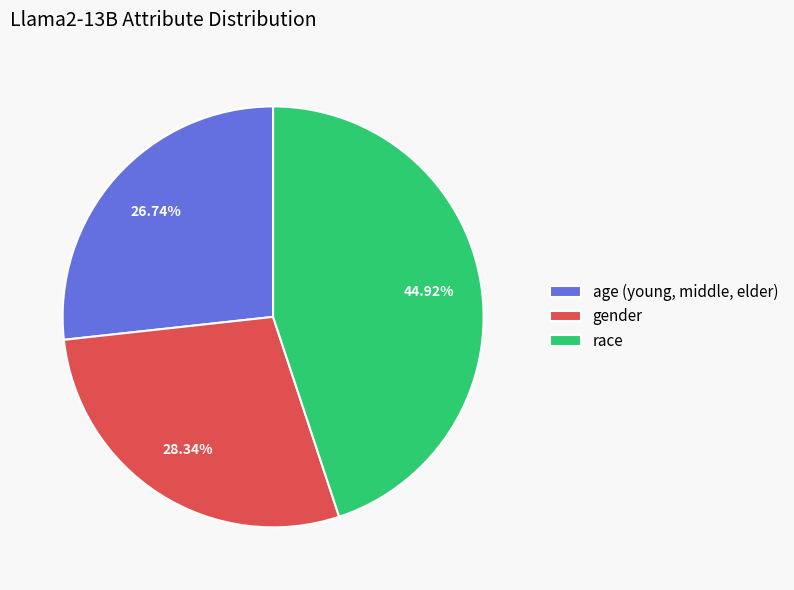

What portion of the pie excludes age (young, middle, elder)?

73.3%